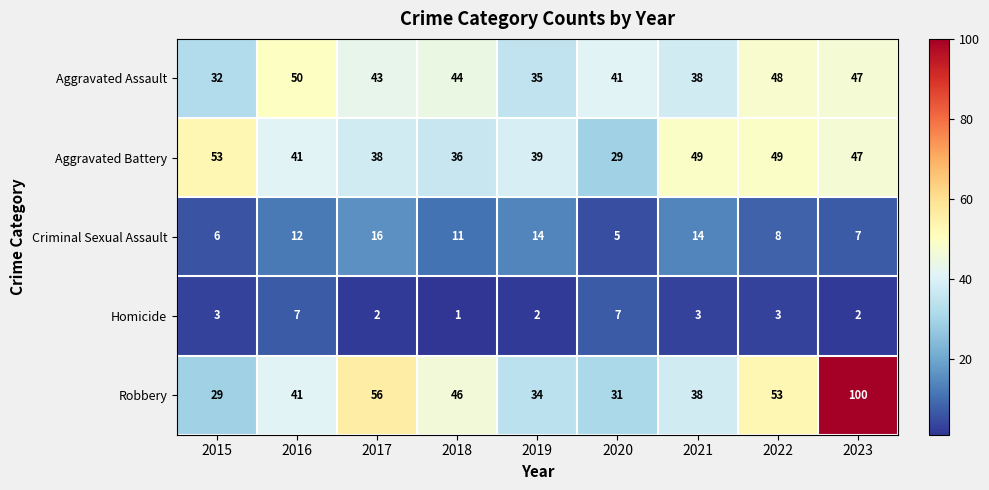

Which series has the largest total across all categories?

Robbery